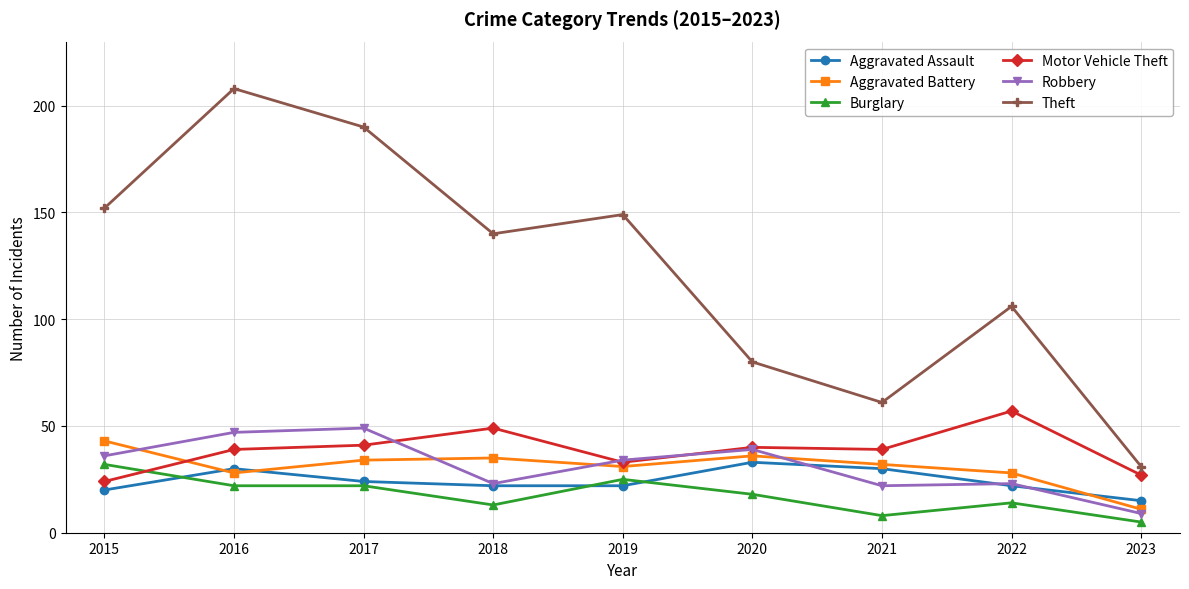

Which series has the largest range (max minus min)?

Theft